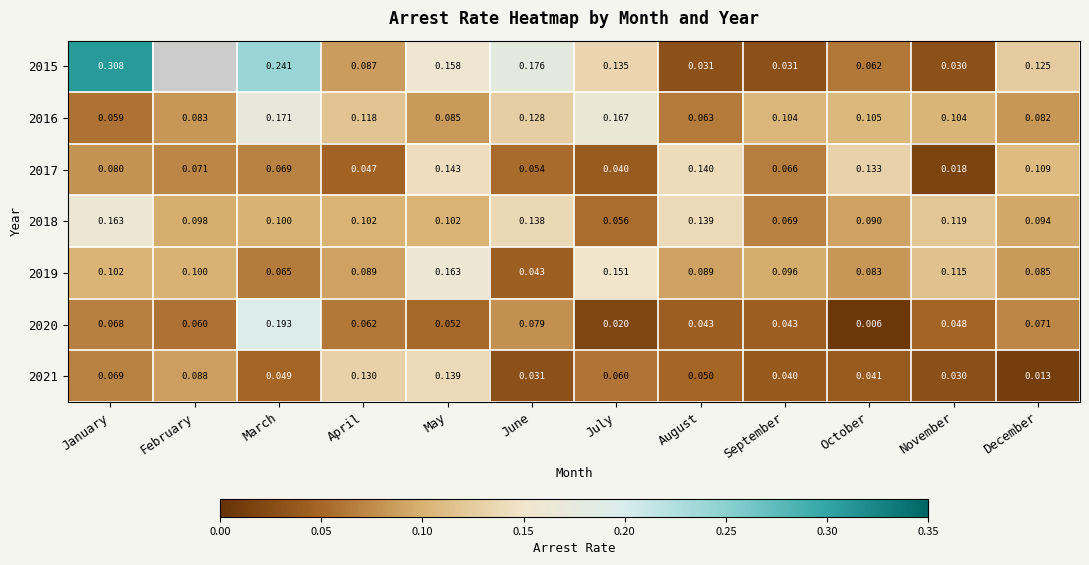

Between July and January, which is larger?

January